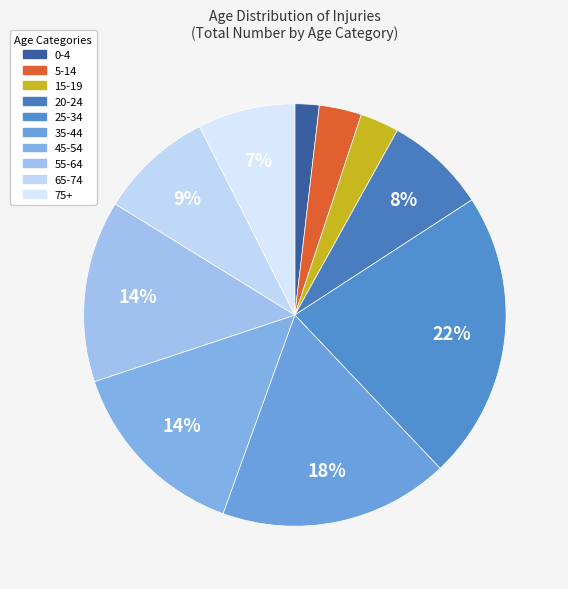

True or false: 20-24 accounts for 1% of the total.

False